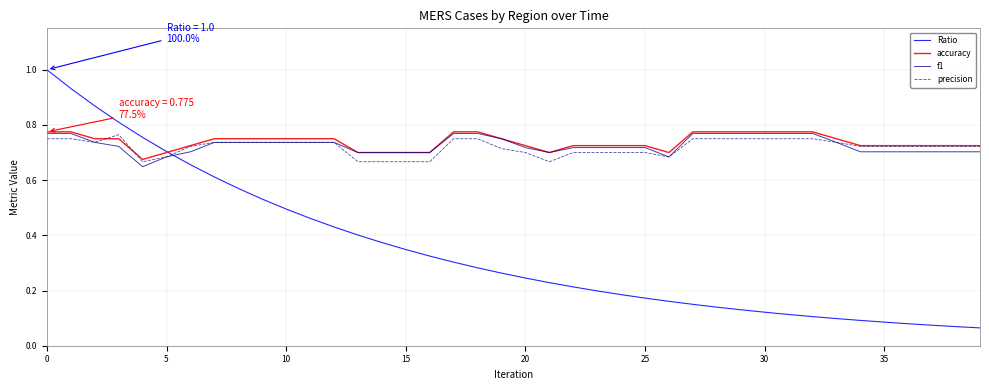

Which series has the largest total across all categories?

accuracy